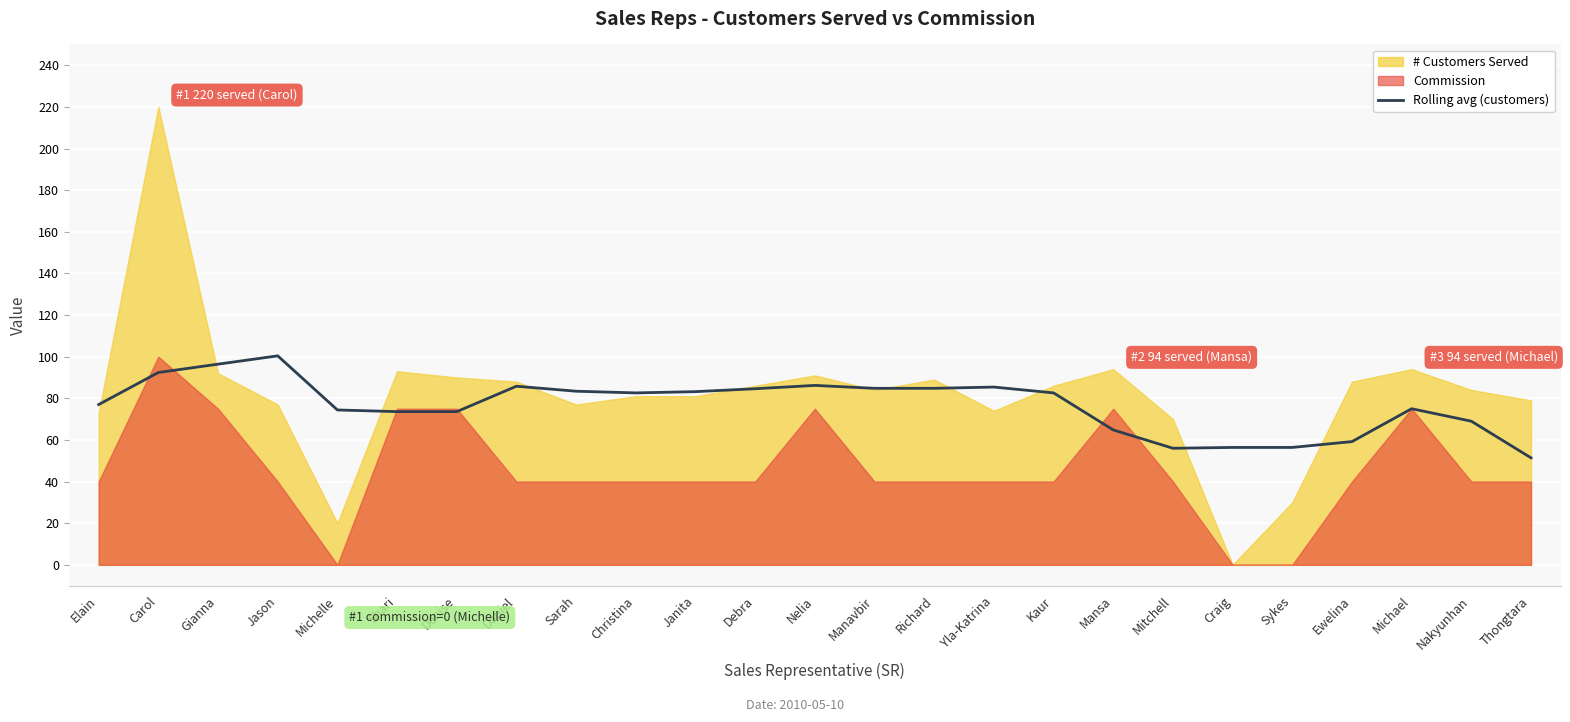

How many data points are above 82?

13